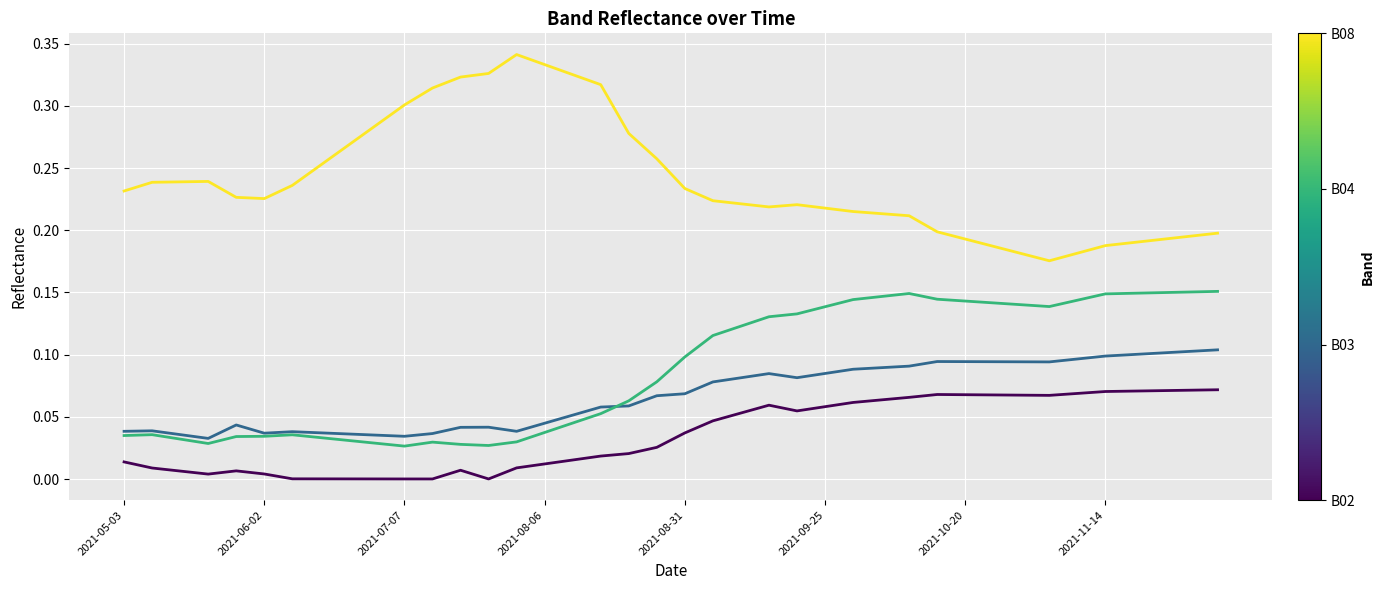

How many lines are shown in the chart?

4